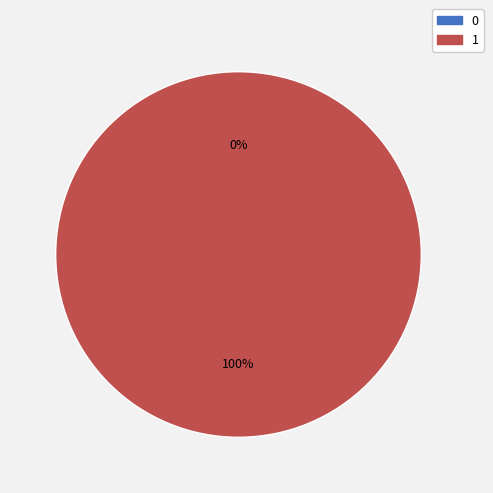

What percentage is the 1 slice, to the nearest percent?

100%